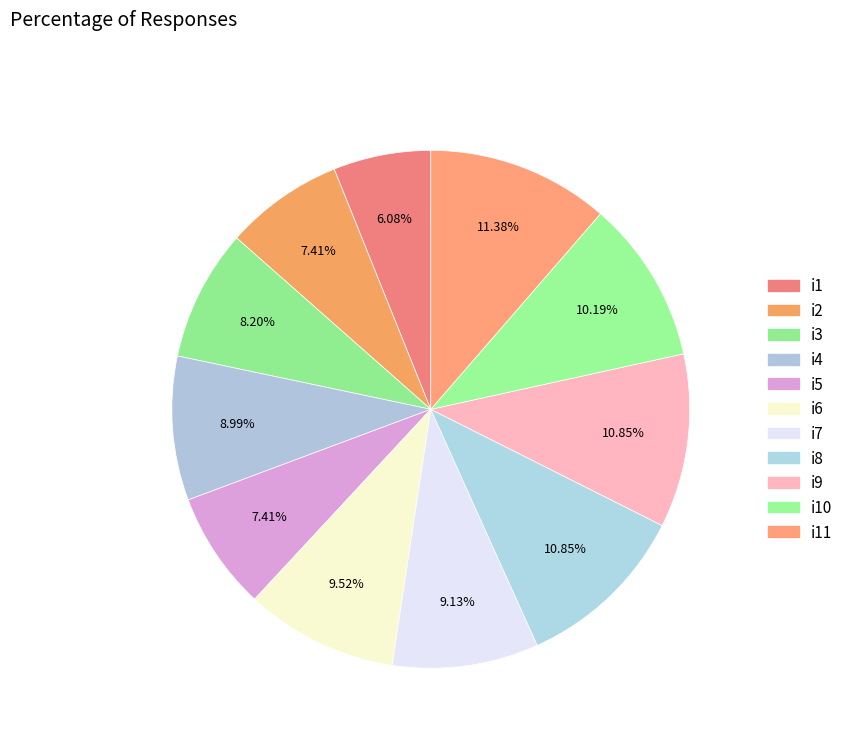

How many segments does this pie chart have?

11